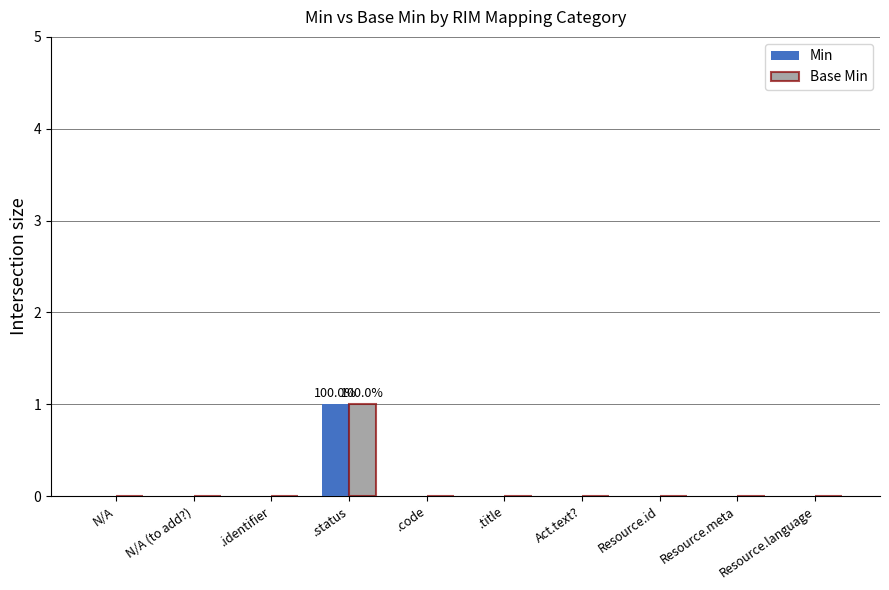

Are the bars horizontal?

No